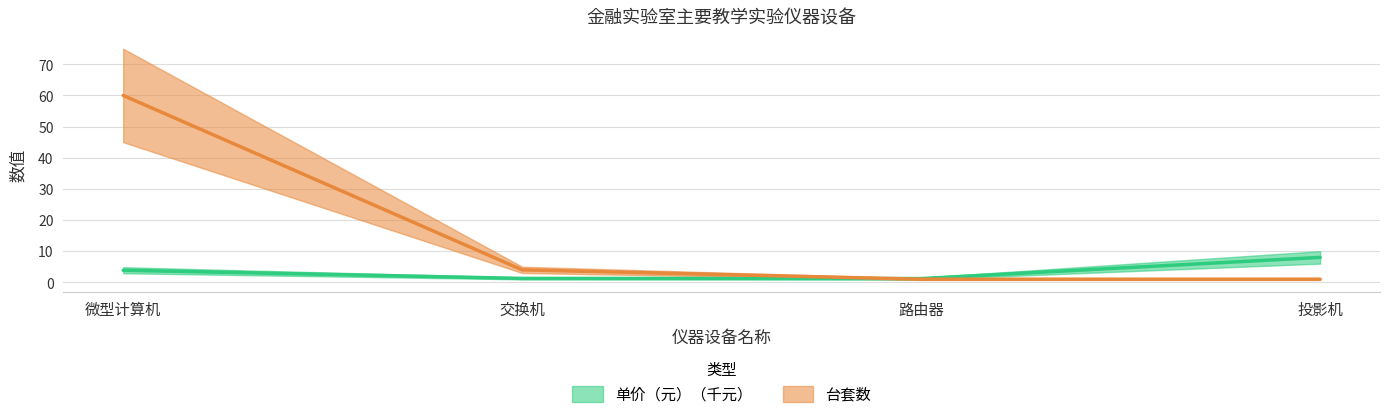

How many lines are shown in the chart?

2